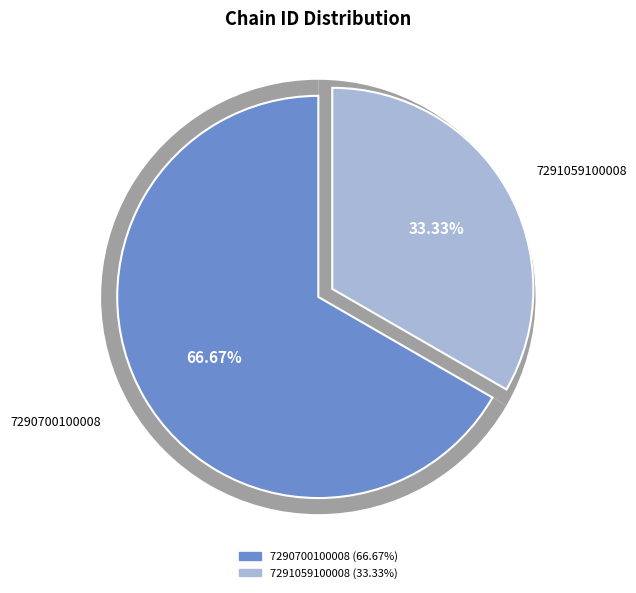

To the nearest percent, what is the difference between the largest and smallest slice percentages?

33%